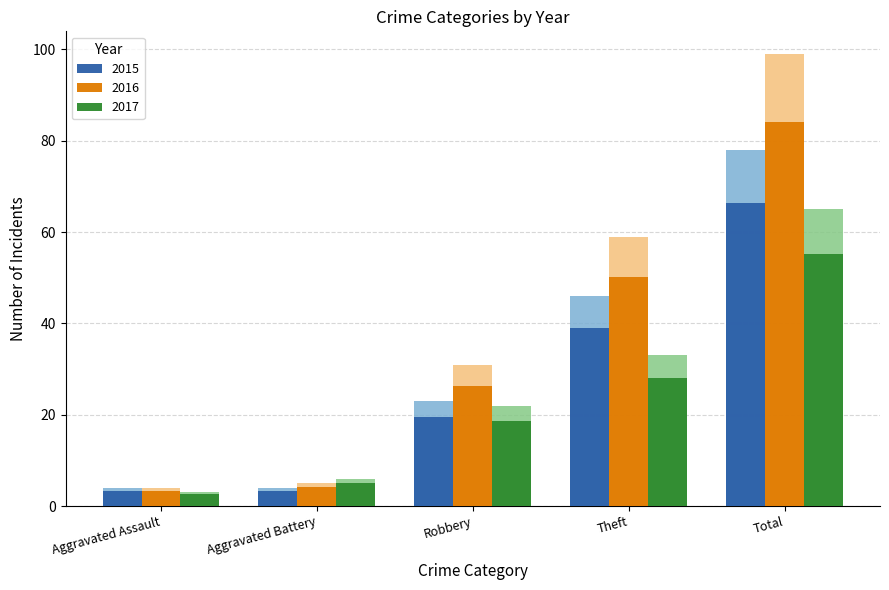

How many data points in 2015 are less than 23?

2